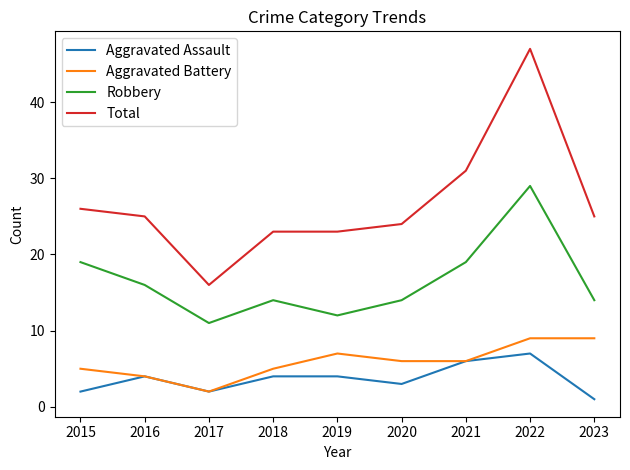

True or false: Aggravated Assault has a value of 10 at 2021.

False